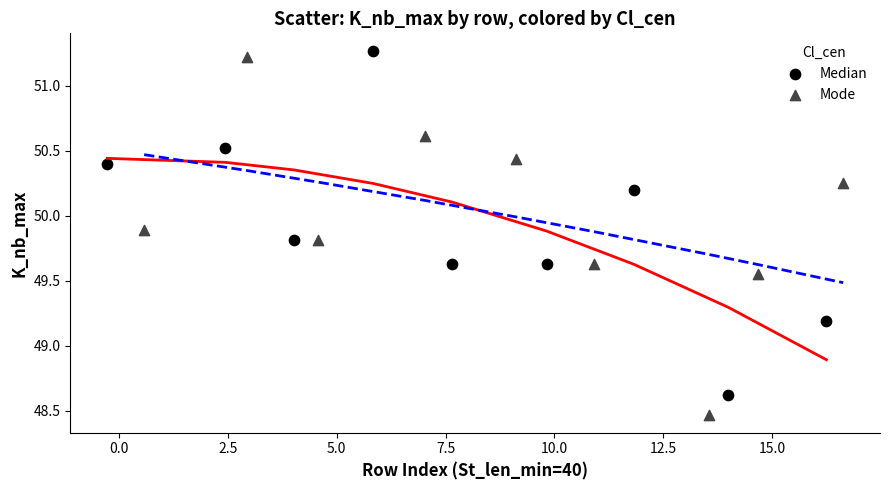

Which series reaches the maximum Y coordinate?

Median